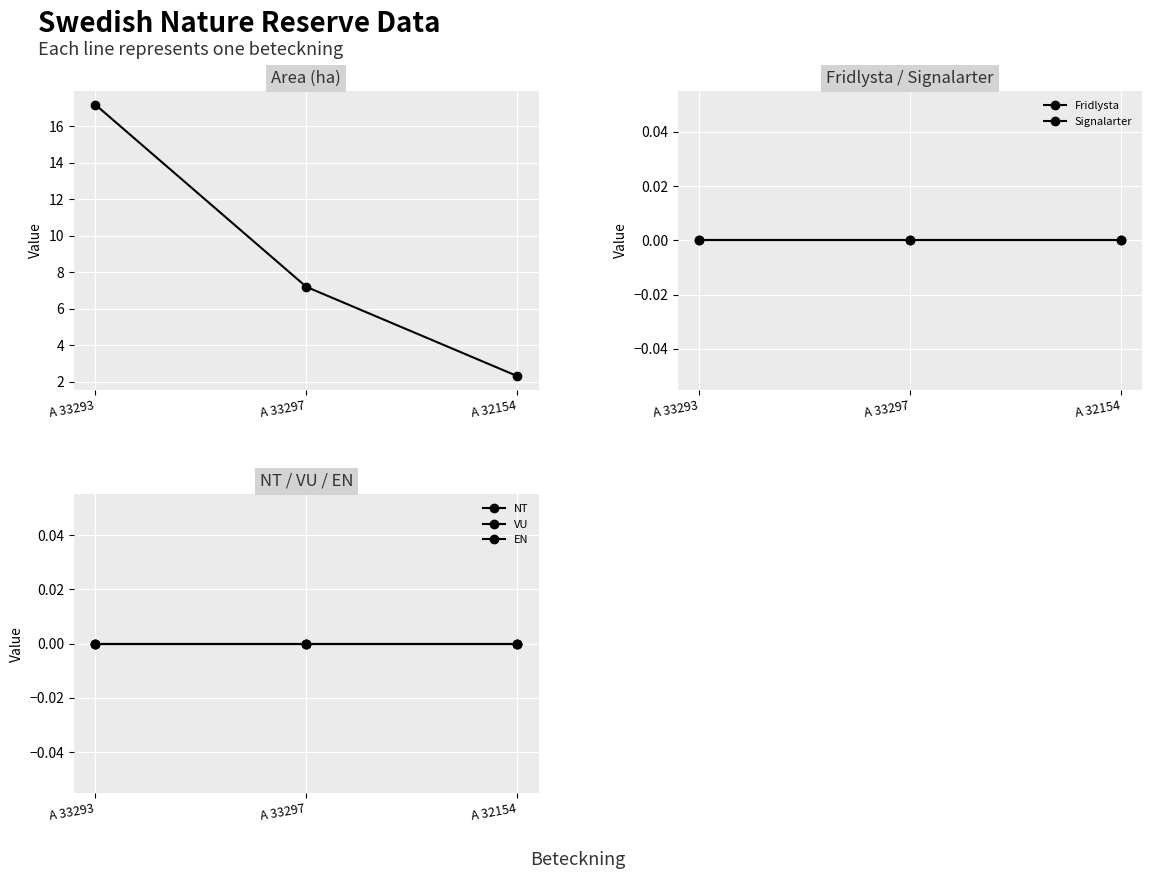

What position from the right is A 32154?

1